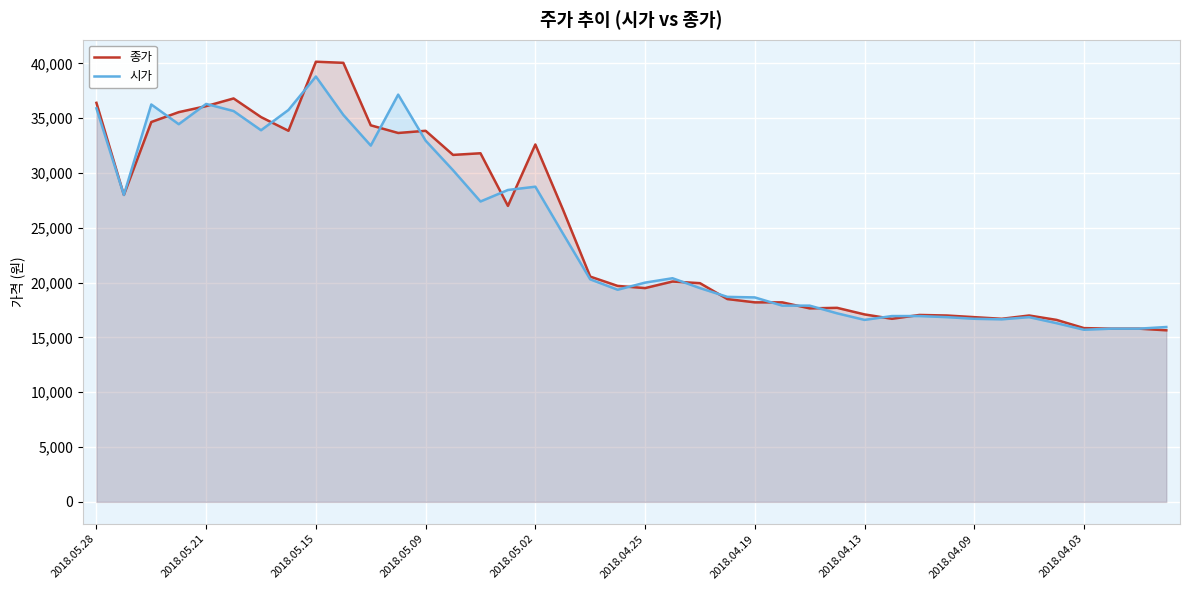

At which category is the sum across all series the highest?

2018.05.15